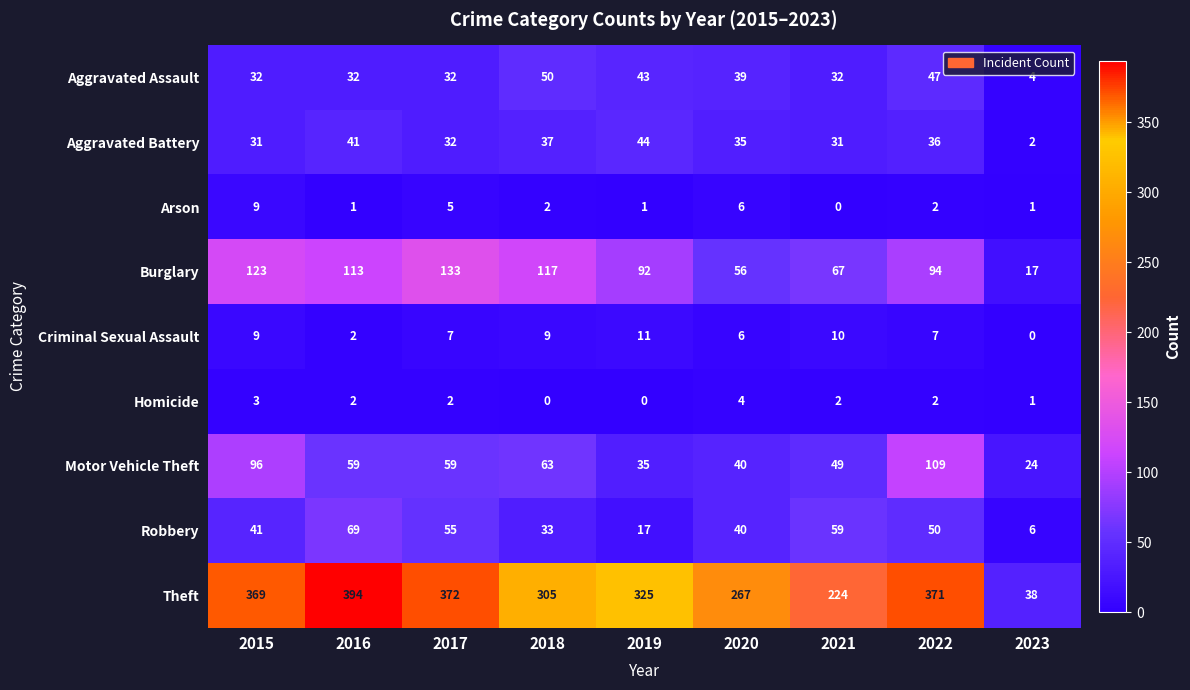

Rank the series by their maximum value, from highest to lowest.

Theft, Burglary, Motor Vehicle Theft, Robbery, Aggravated Assault, Aggravated Battery, Criminal Sexual Assault, Arson, Homicide